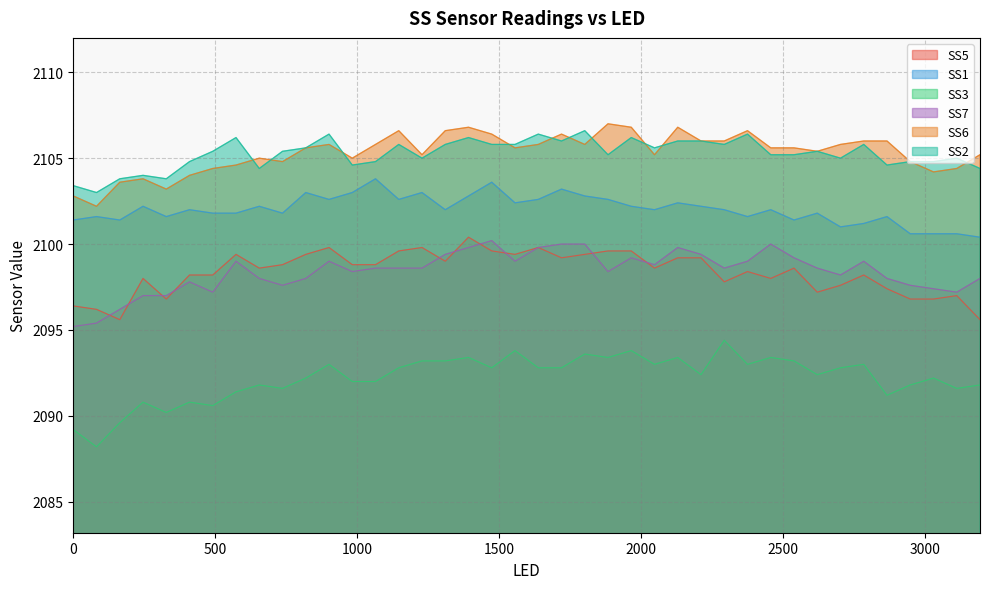

What is the smallest value displayed?

2088.2